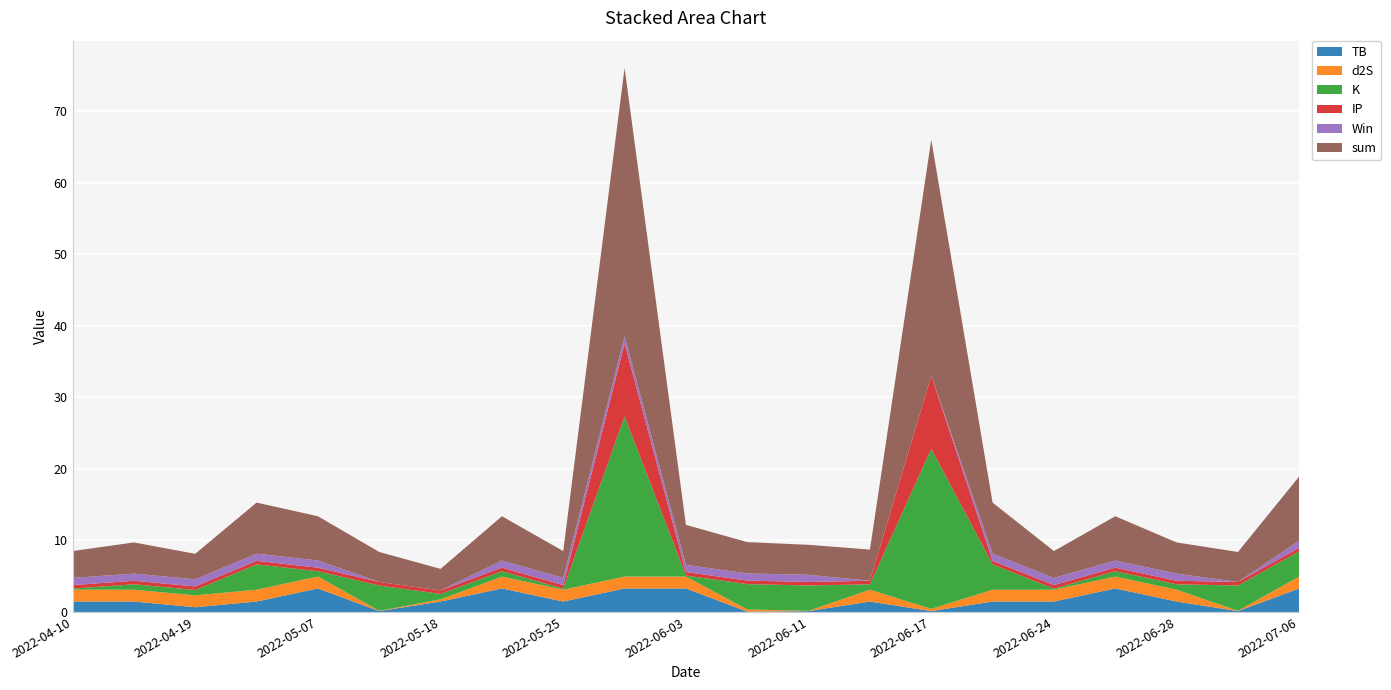

Is it true that TB equals 1.5 at 2022-06-28?

True